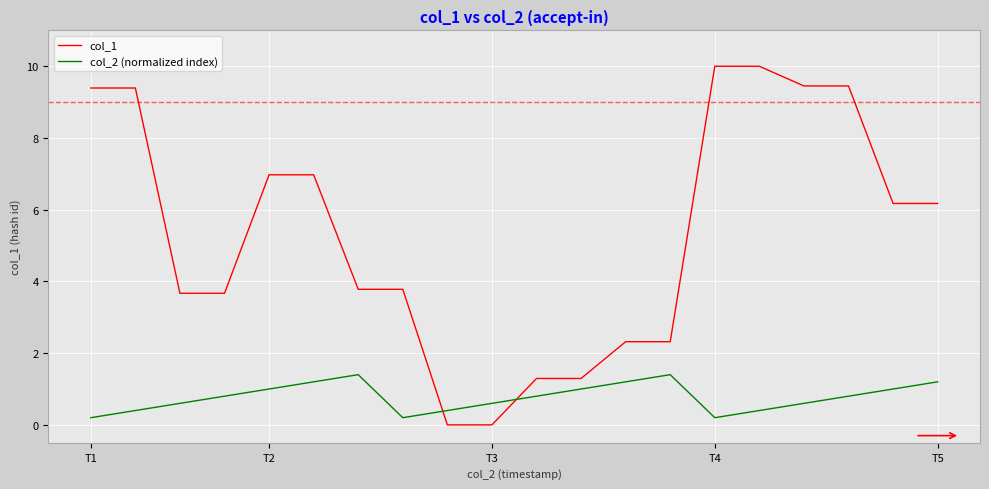

Which series has the largest range (max minus min)?

col_1